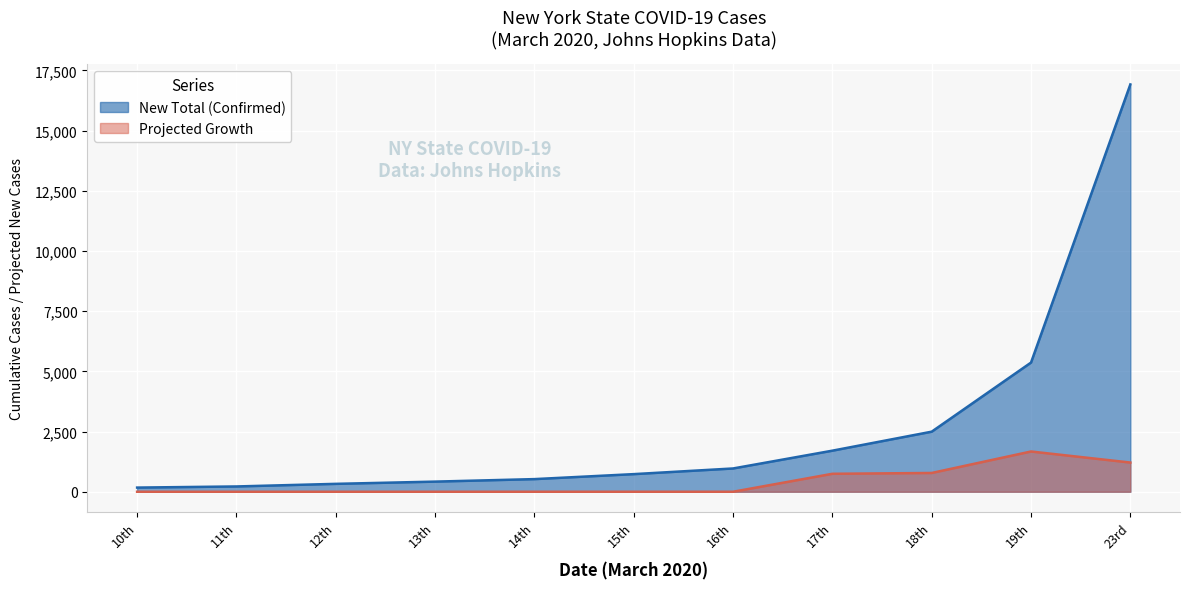

The value of Projected Growth at 23rd is 1213.0. True or false?

True